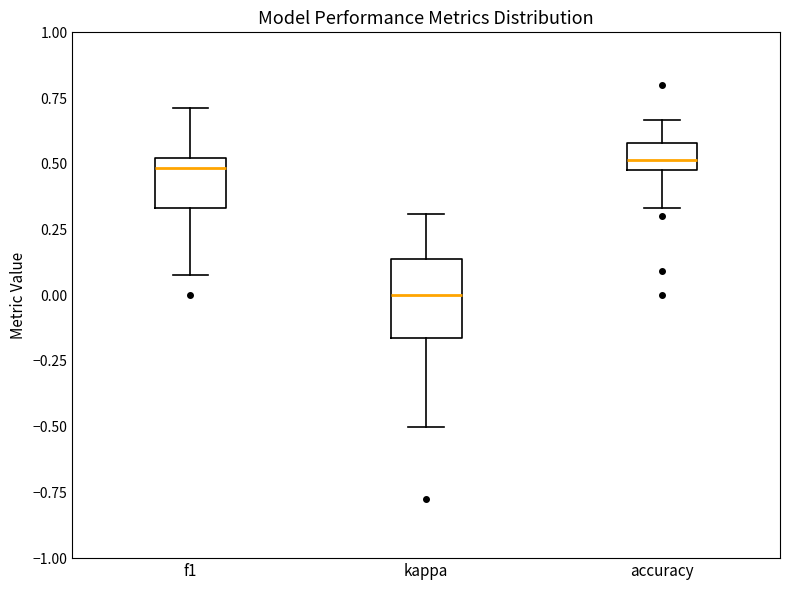

Comparing the boxes themselves (not the whiskers), which one is the tallest?

kappa